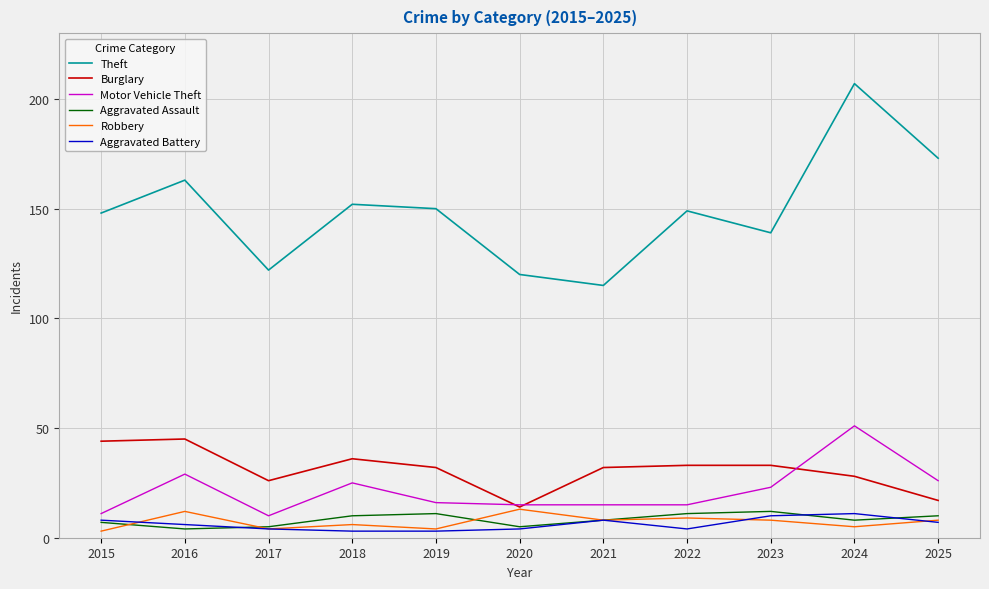

The value of Robbery at 2025 is 8. True or false?

True